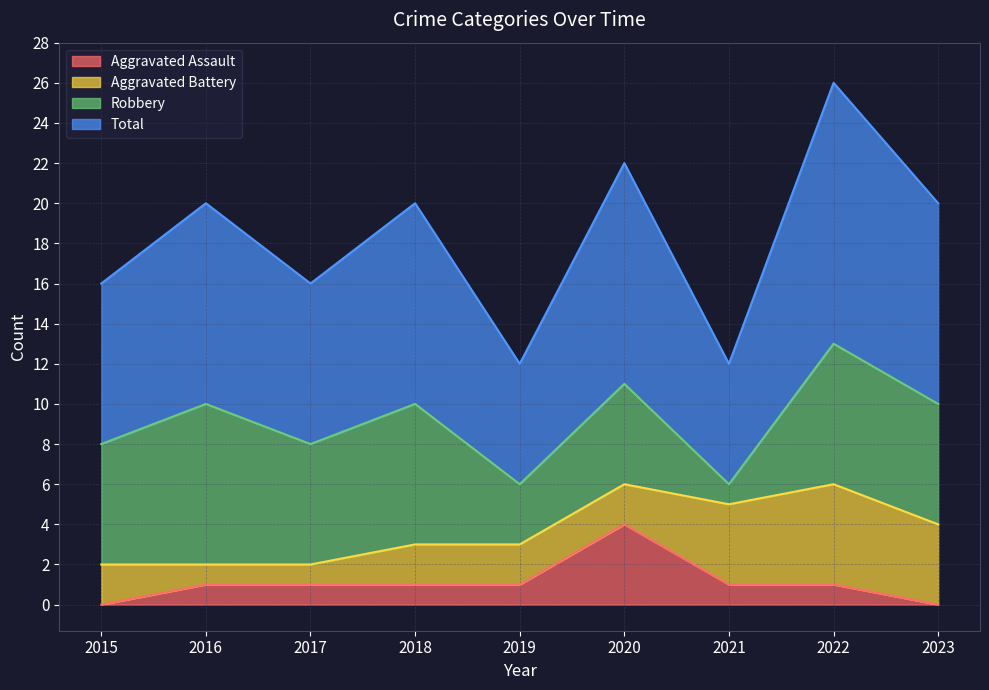

What is the value of the Aggravated Assault point at the 8th from the left?

1